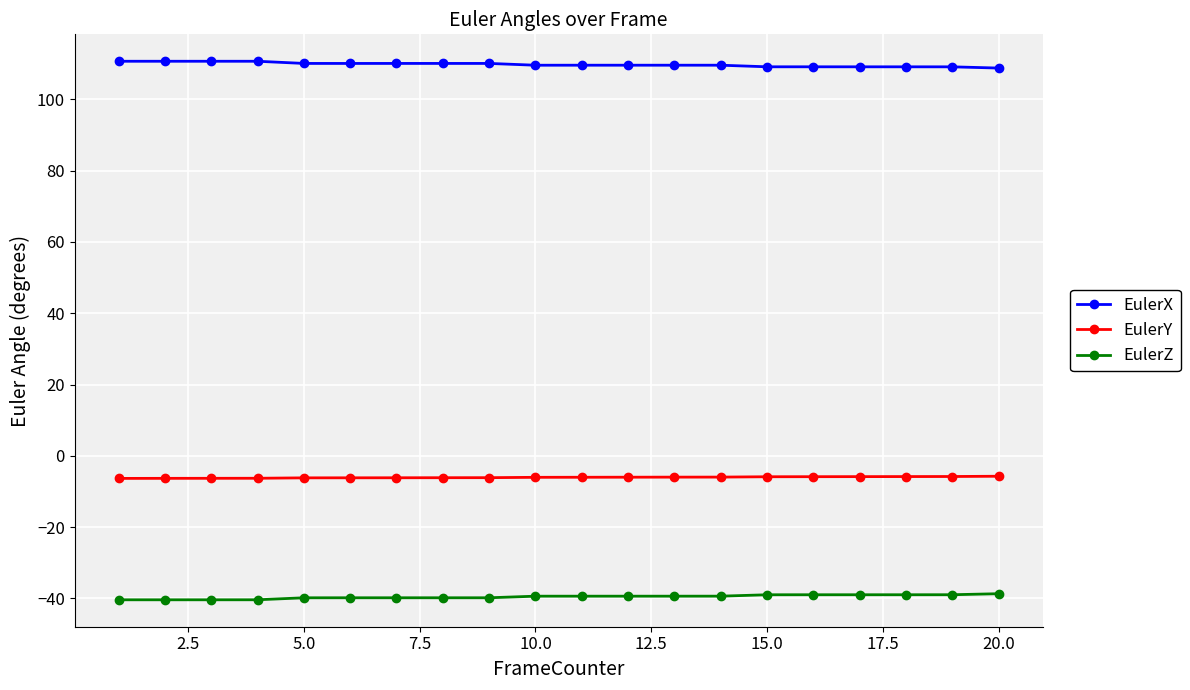

Which series has the largest total across all categories?

EulerX